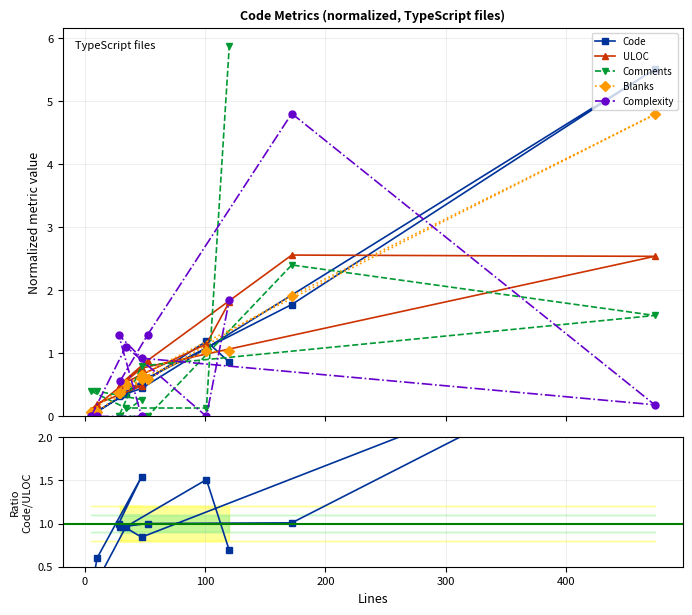

True or false: Code has more than 2 points higher than both neighbors.

True